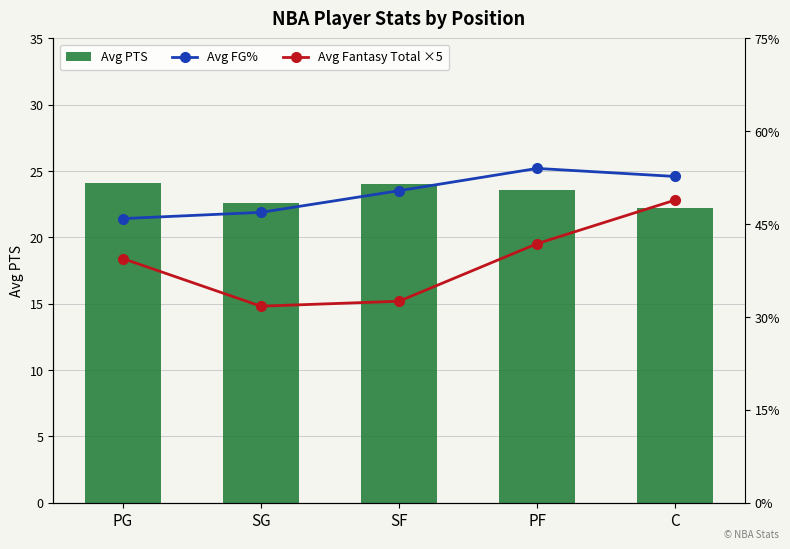

Read the Avg Fantasy Total ×5 value at C.

48.9